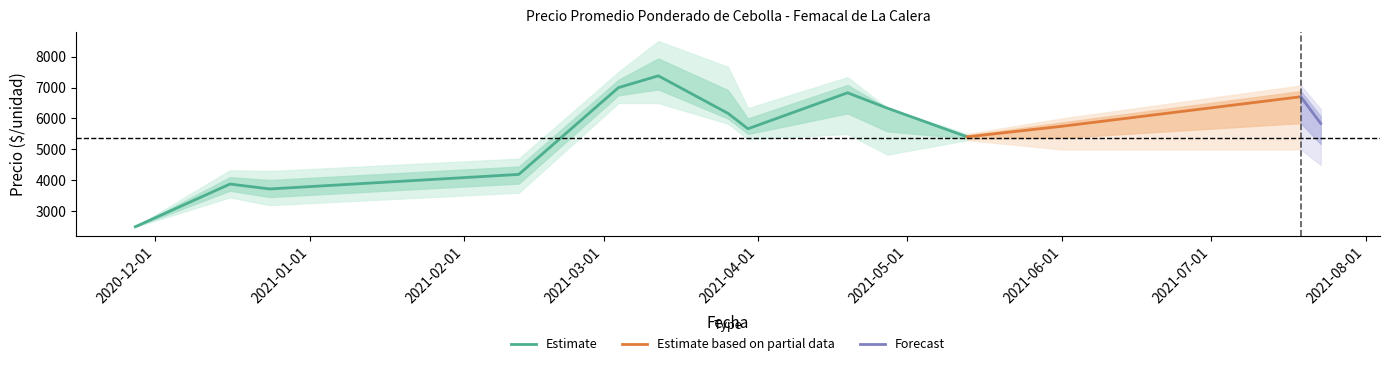

What is the sum of all Precio máximo values?

84358